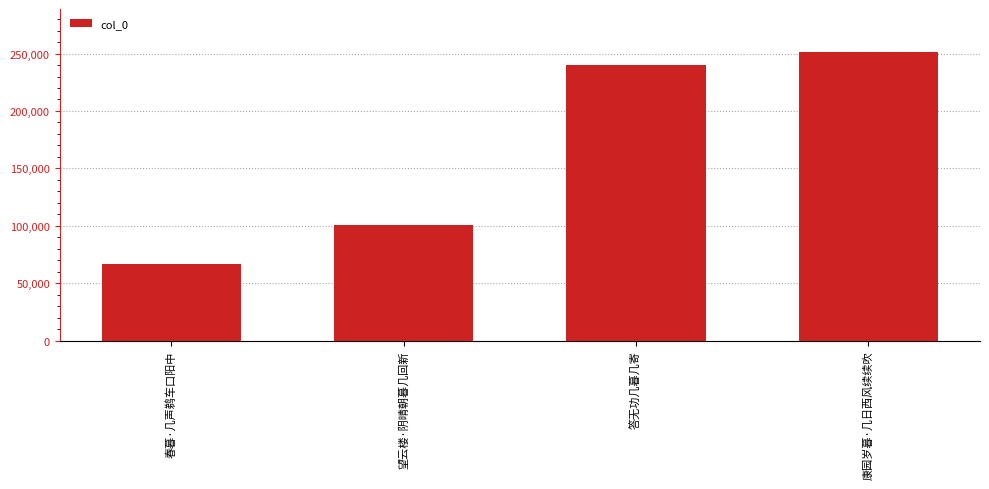

What is the difference between the values at 望云楼·阴晴朝暮几回新 and 康园岁暮·几日西风续续吹?

149977